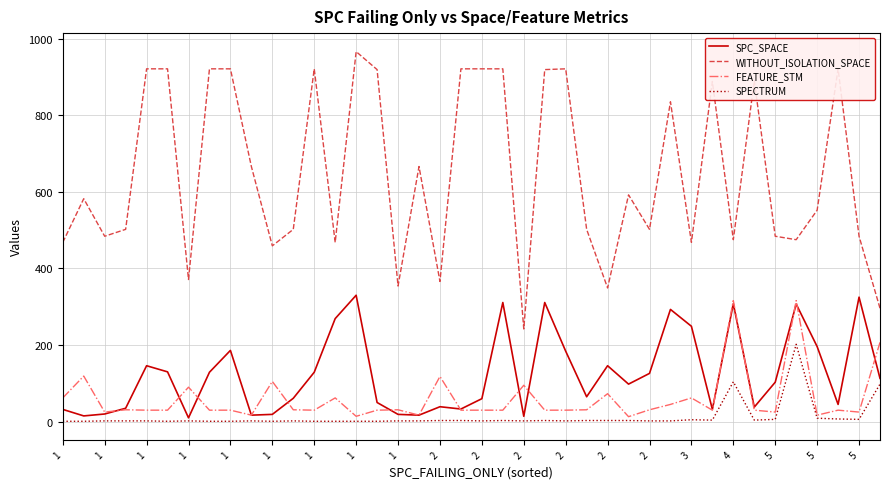

True or false: WITHOUT_ISOLATION_SPACE and FEATURE_STM cross at least once.

False